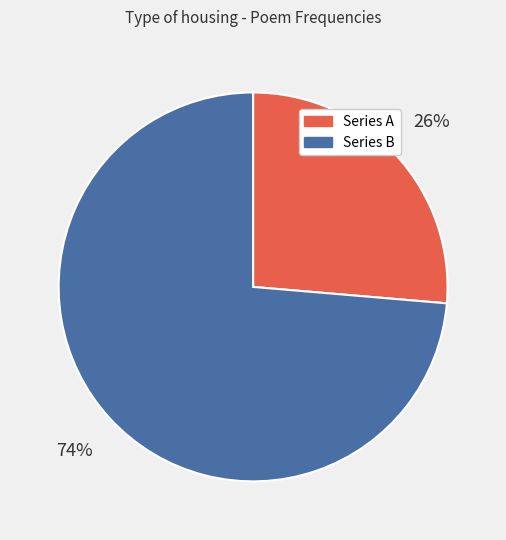

To the nearest percent, what is the average slice percentage?

50%